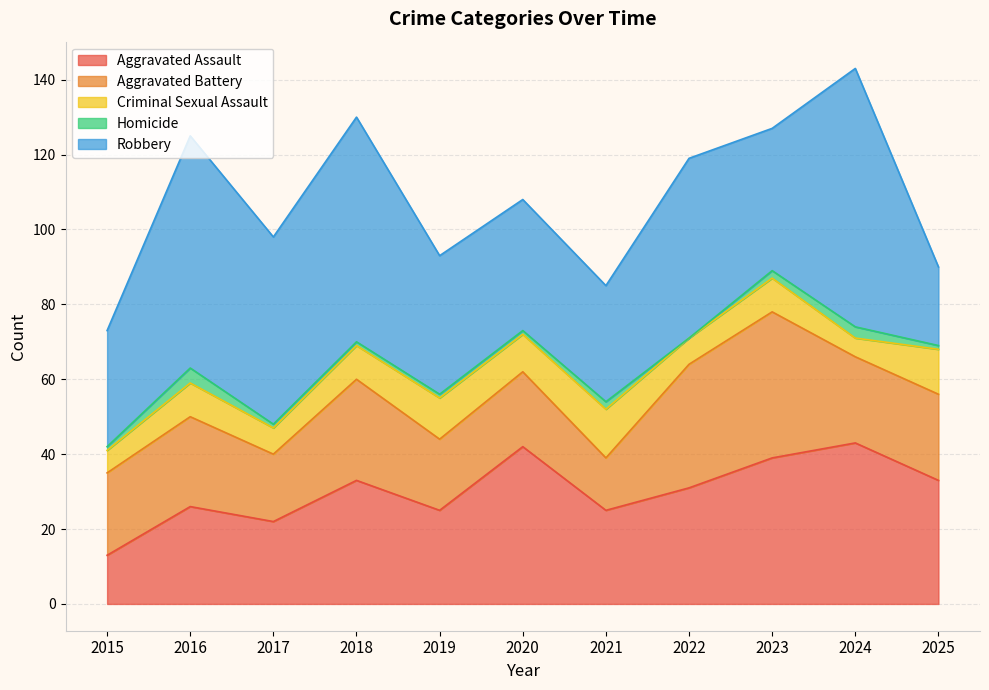

Rank the series by their maximum value, from highest to lowest.

Robbery, Aggravated Assault, Aggravated Battery, Criminal Sexual Assault, Homicide